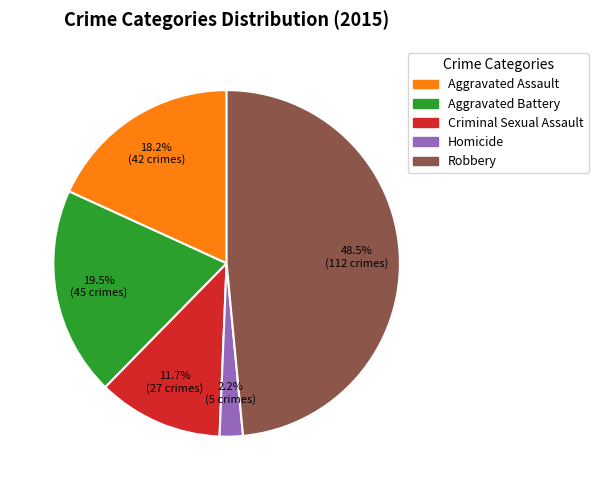

To the nearest percent, what portion does Aggravated Assault represent?

18%